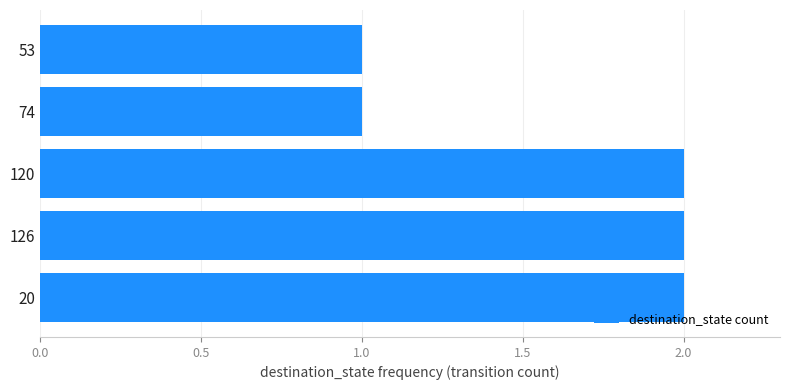

The value at 126 is 3. True or false?

False